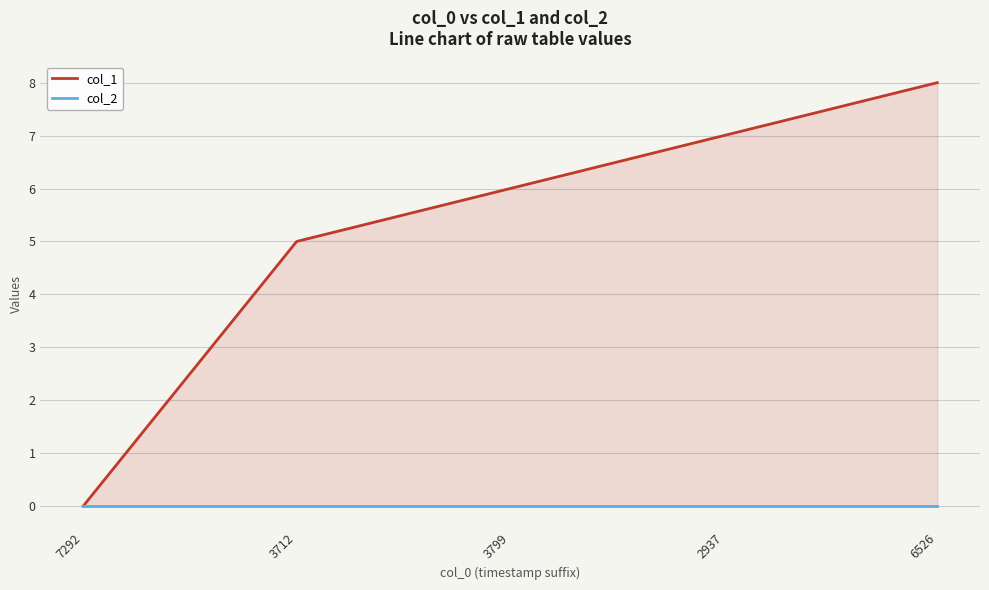

Rank the series at 3712 from highest to lowest value.

col_1, col_2